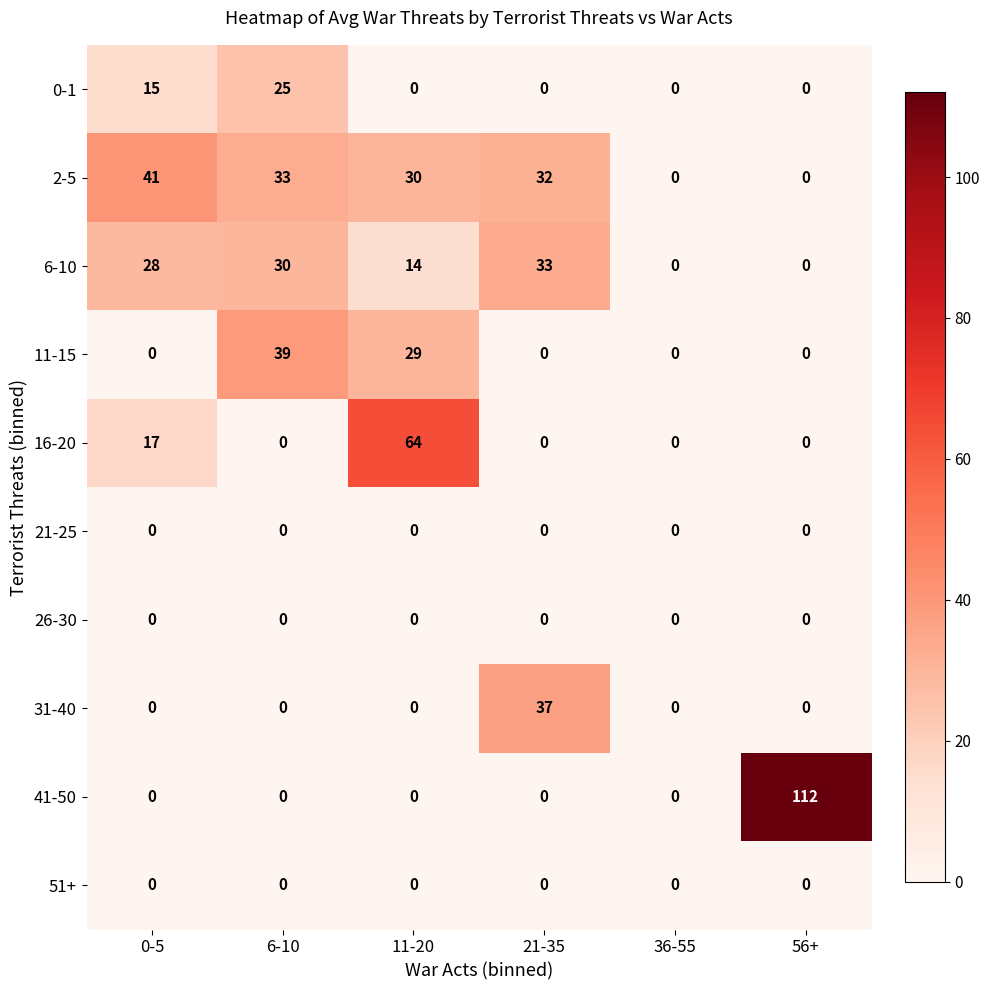

What is the sum of all 16-20 values?

81